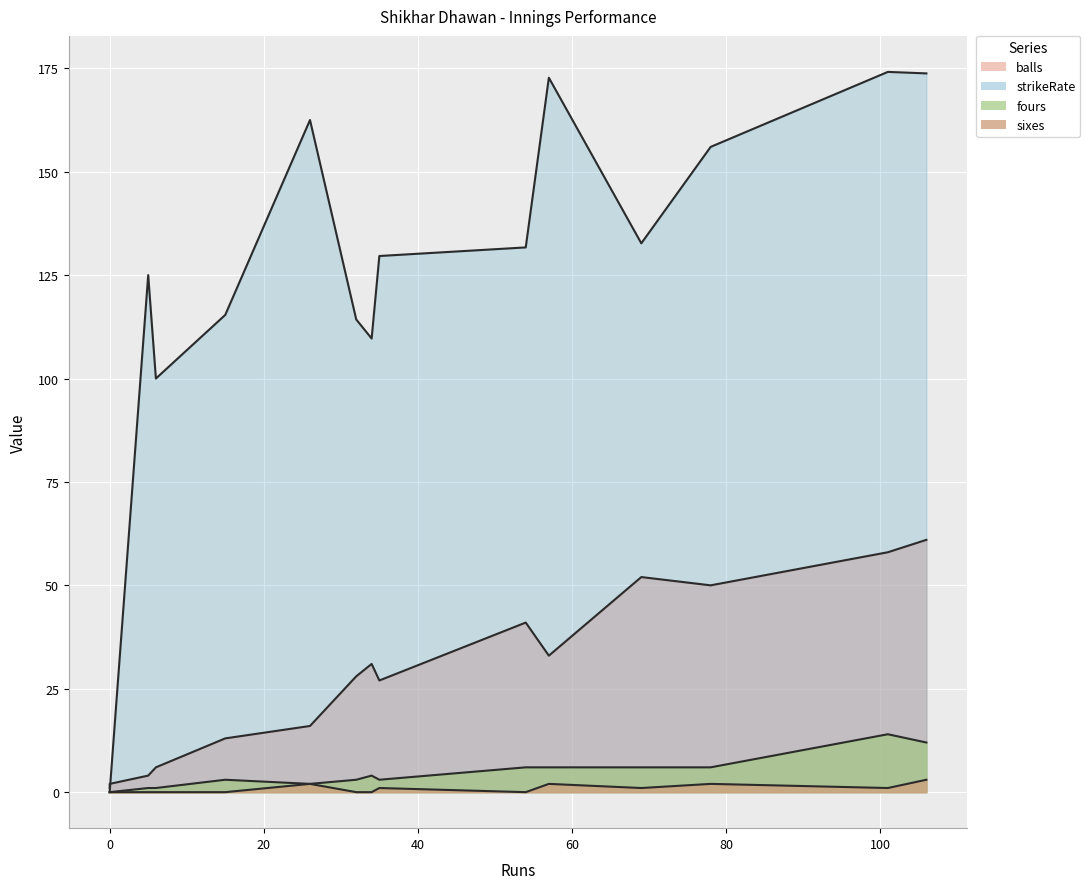

What is the sum of all balls values?

427.0